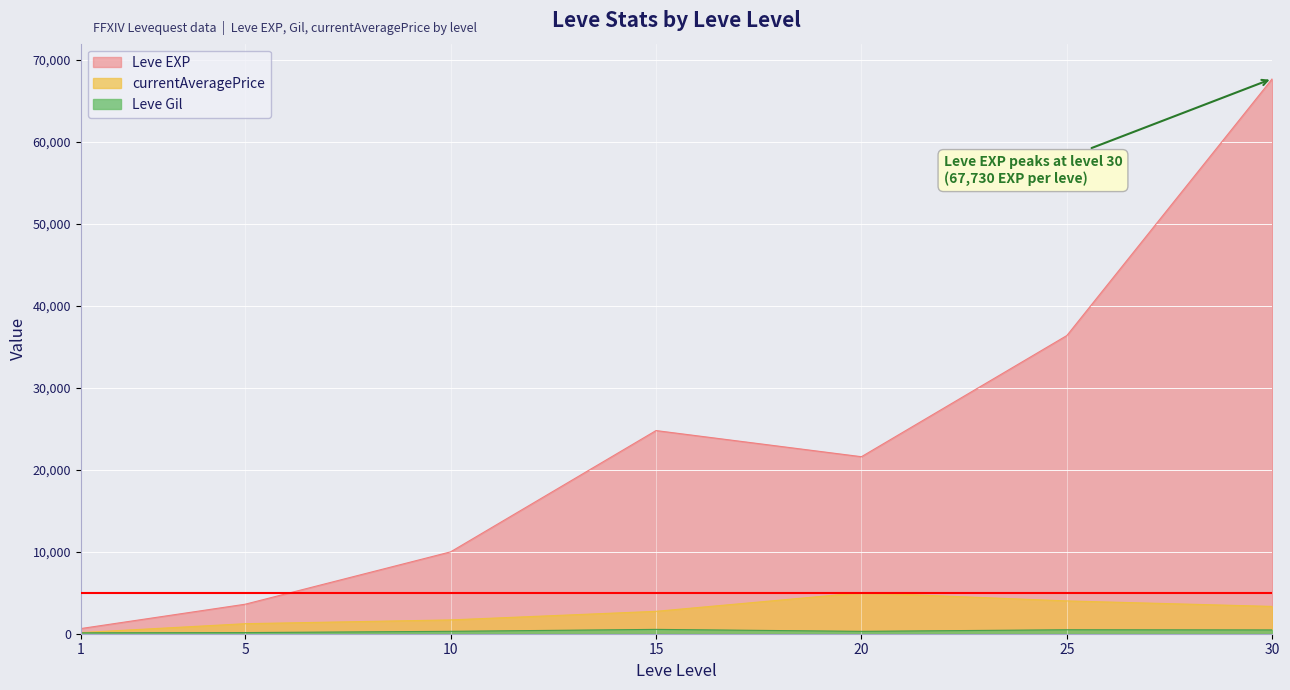

At which label does Leve EXP reach its peak?

30